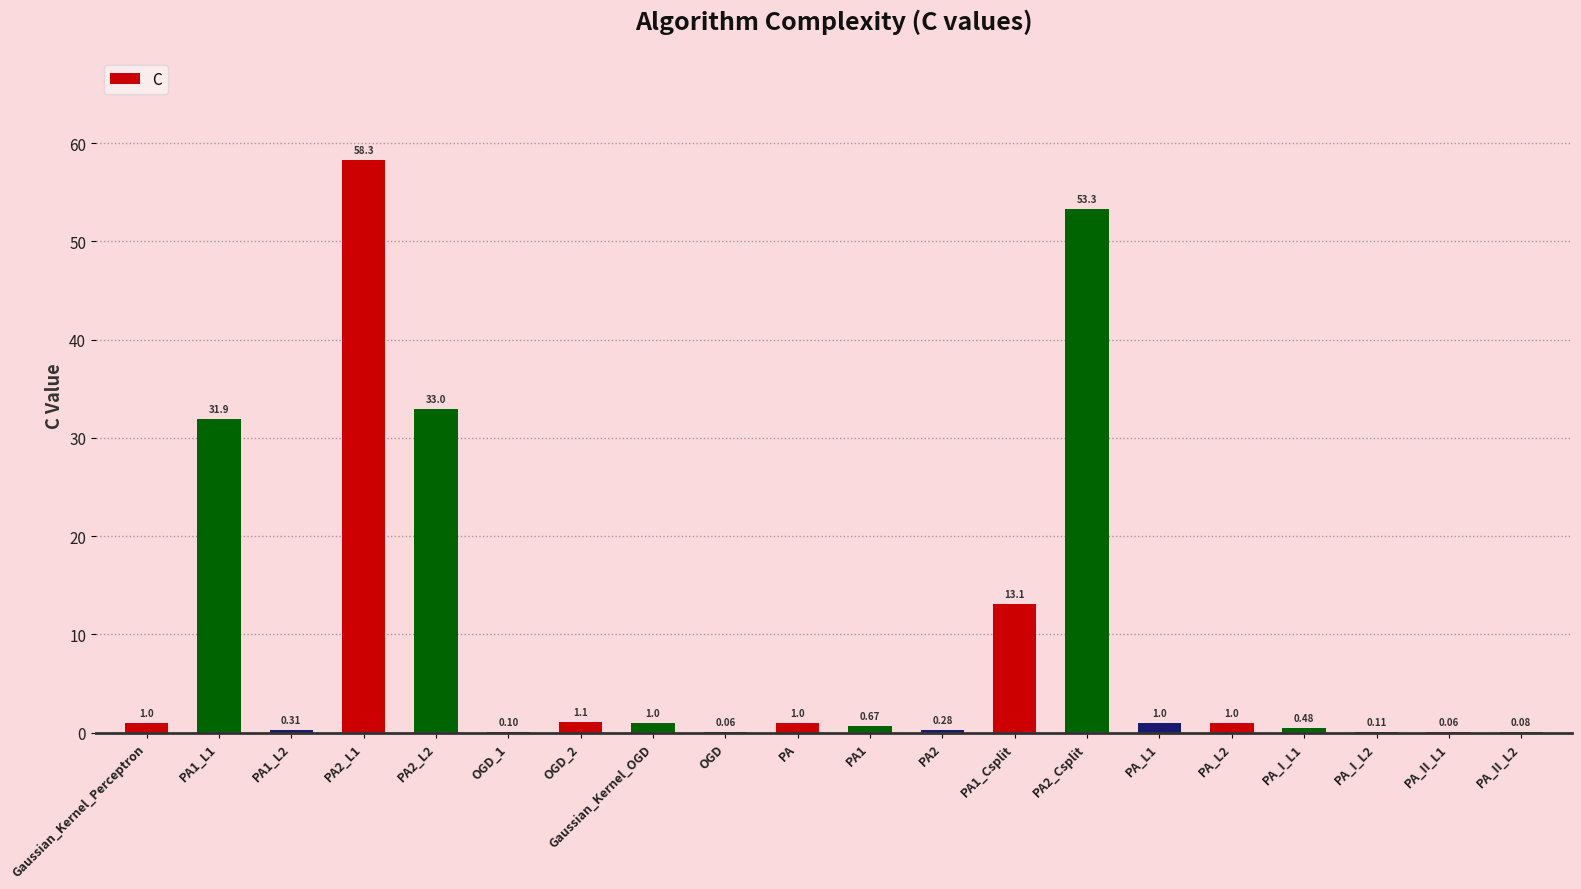

What is the sum of the values at PA_L2 and OGD_1?

1.1